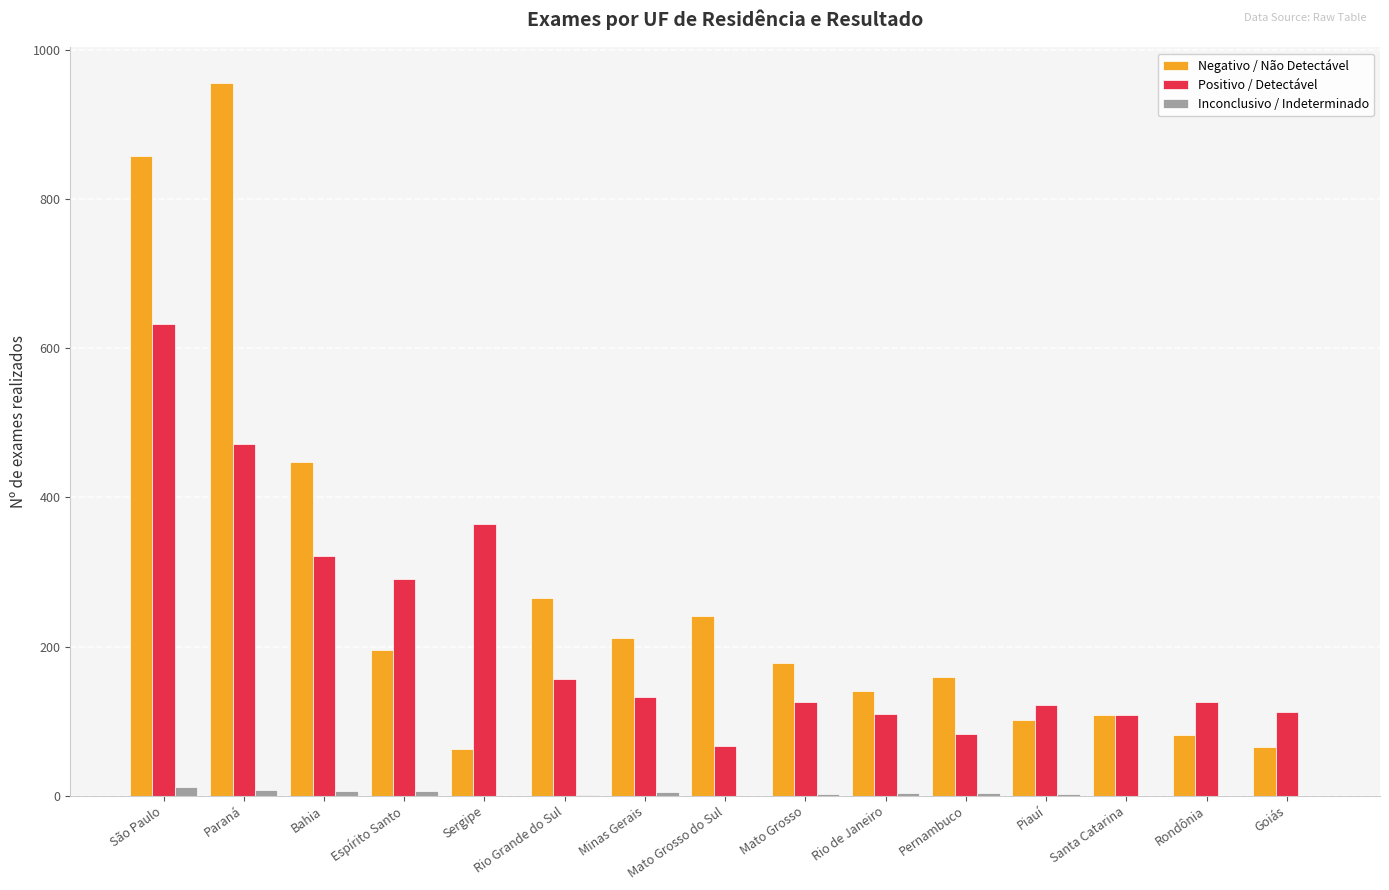

What is the sum of the Inconclusivo / Indeterminado values at Espírito Santo and Goiás?

6